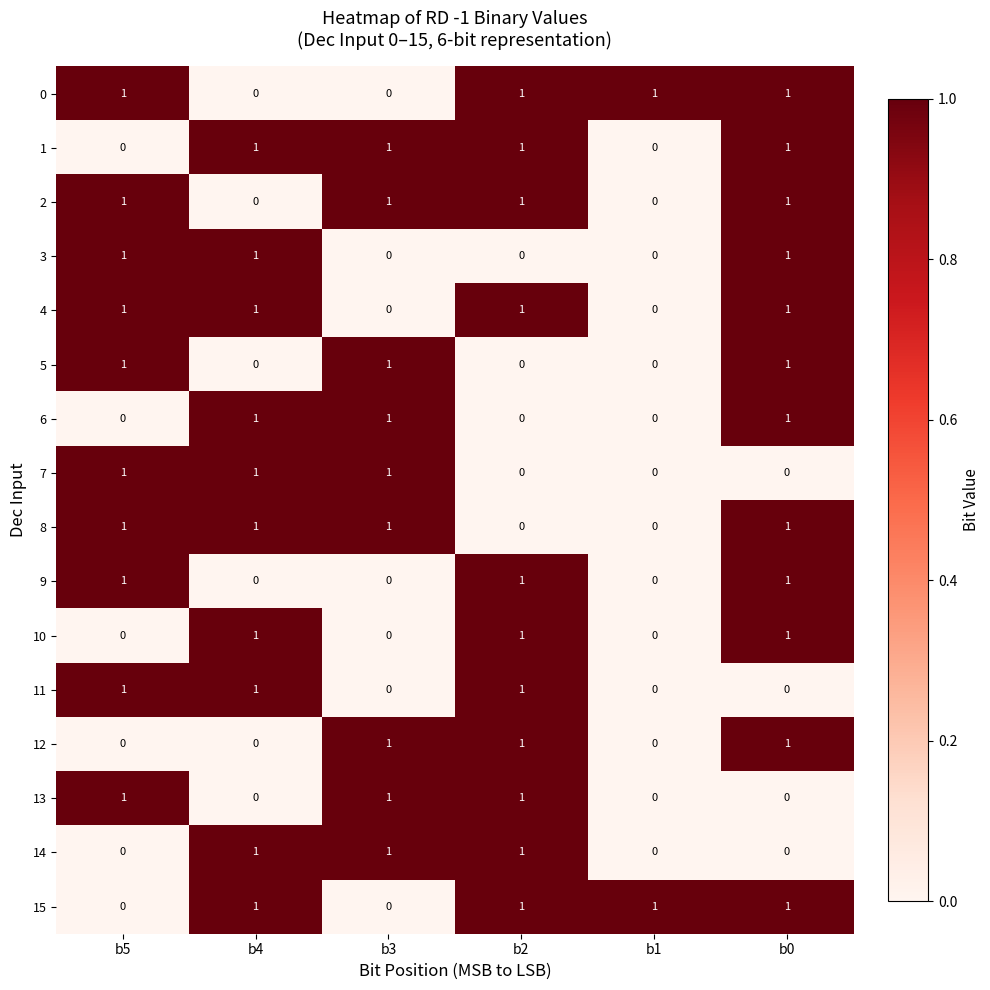

At how many categories does at least one series exceed 0?

6